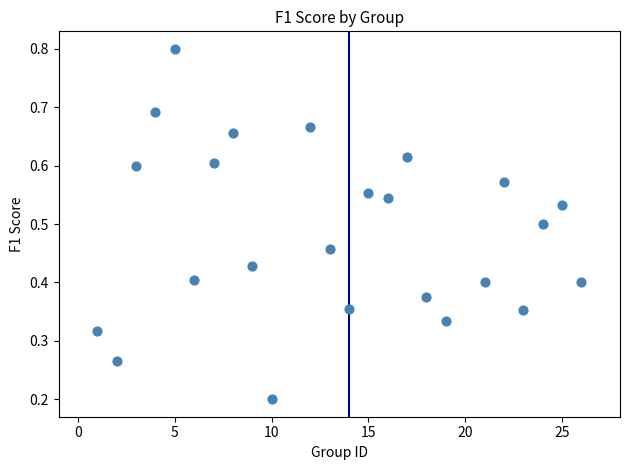

What is the range of X values (max minus min)?

25.0